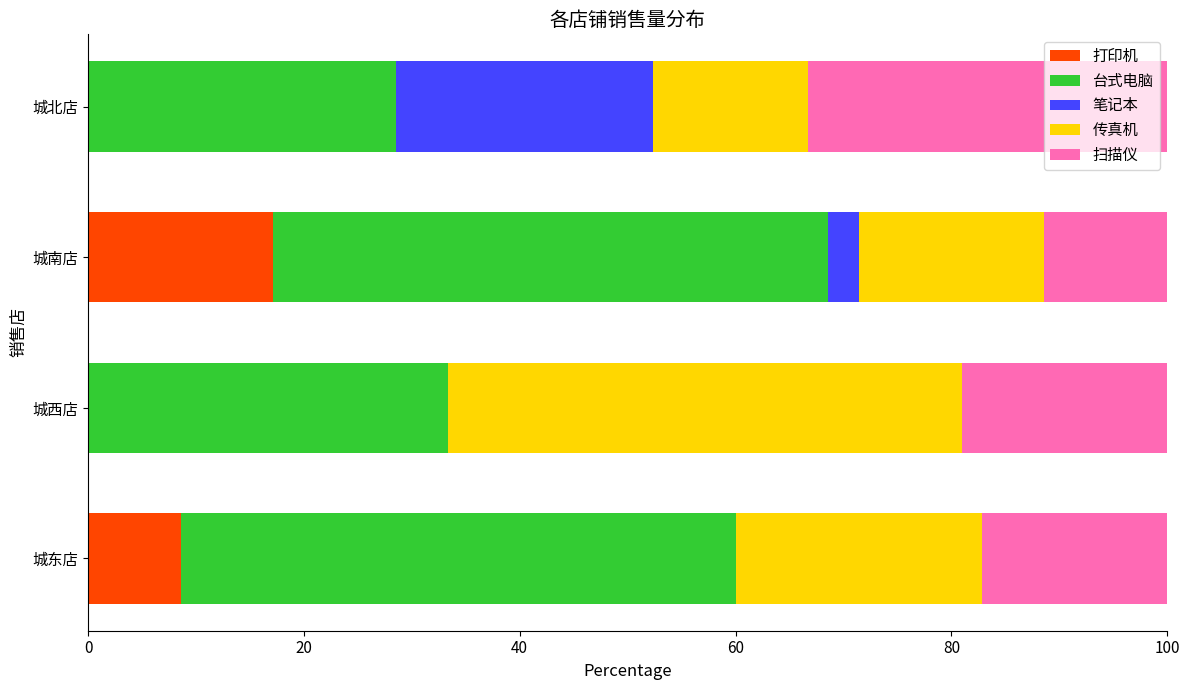

True or false: 打印机 has a value of 0.0 at 城北店.

True